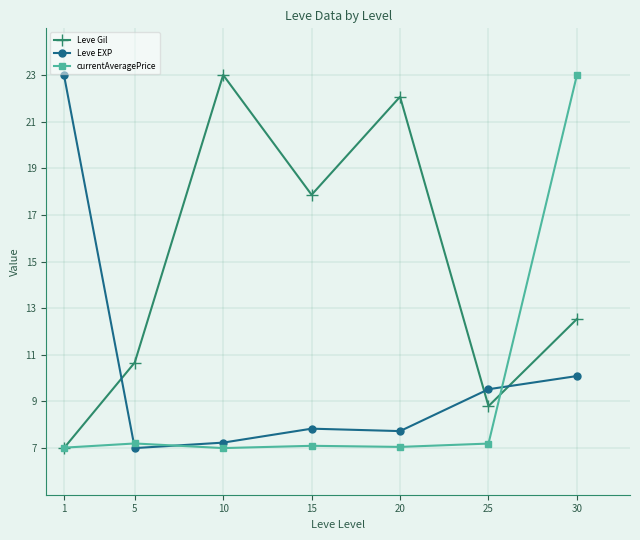

What is the maximum value shown in the chart?

23.0